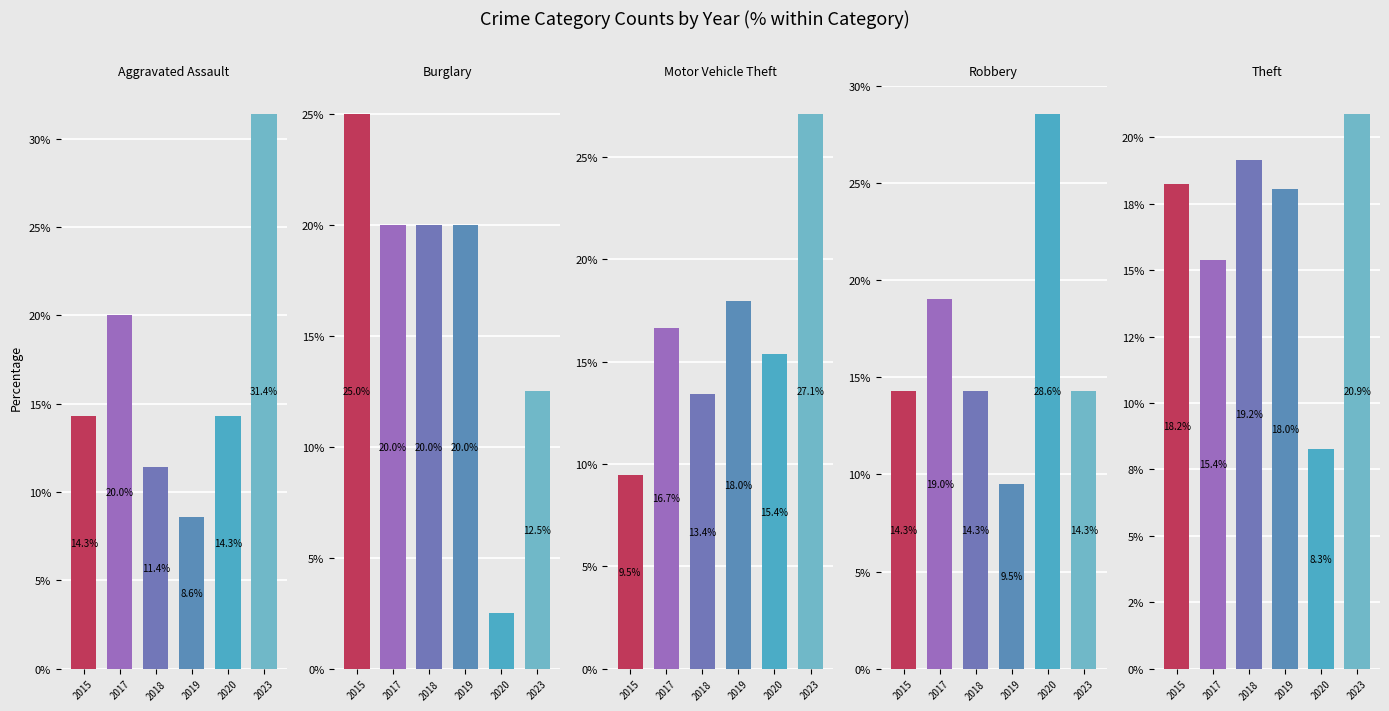

What is the value of the Burglary bar at the 3rd from the left?

20.0